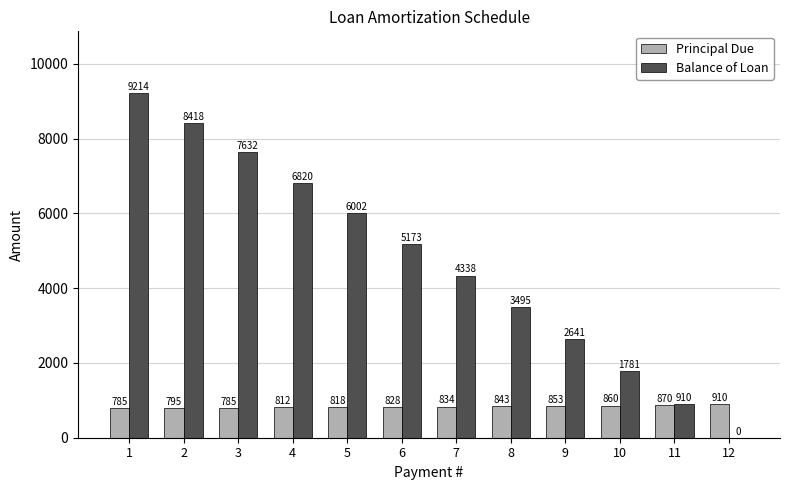

True or false: Balance of Loan has a value of 7632.7 at 3.

True